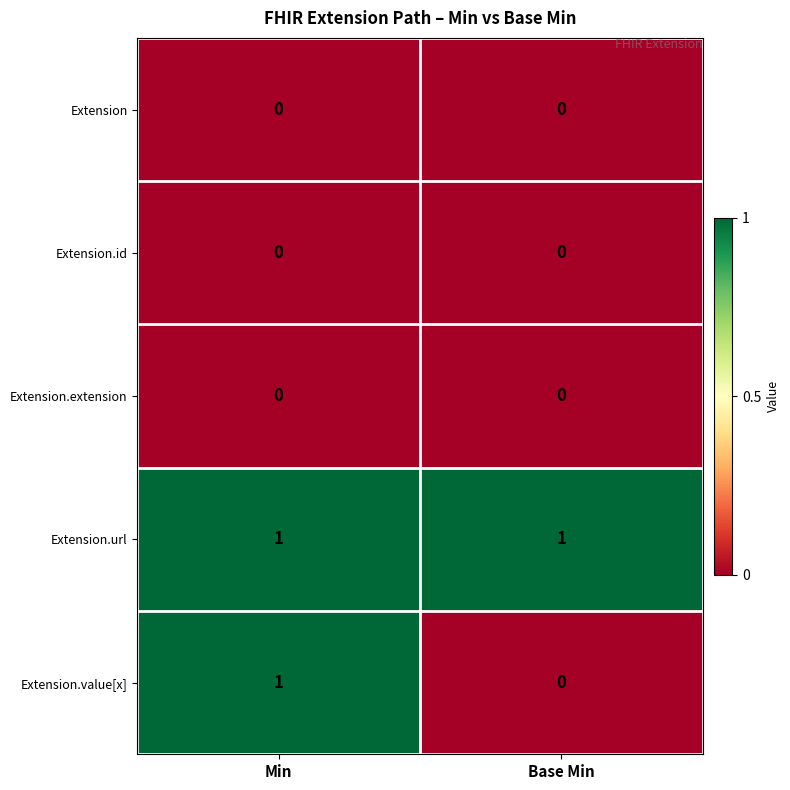

What is the total value across all series at Min?

2